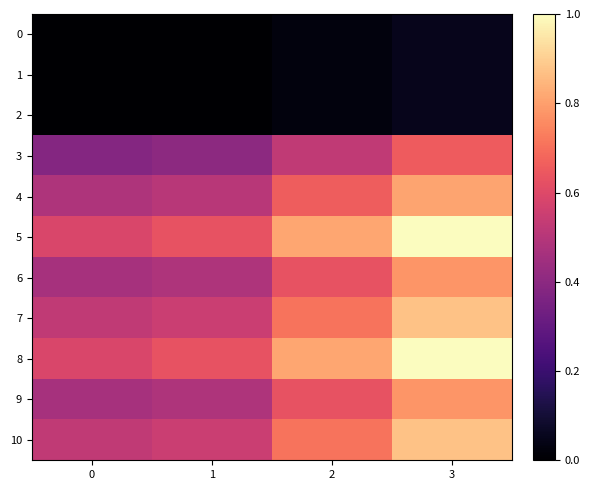

What is the difference between the highest and lowest values at 2?

0.8